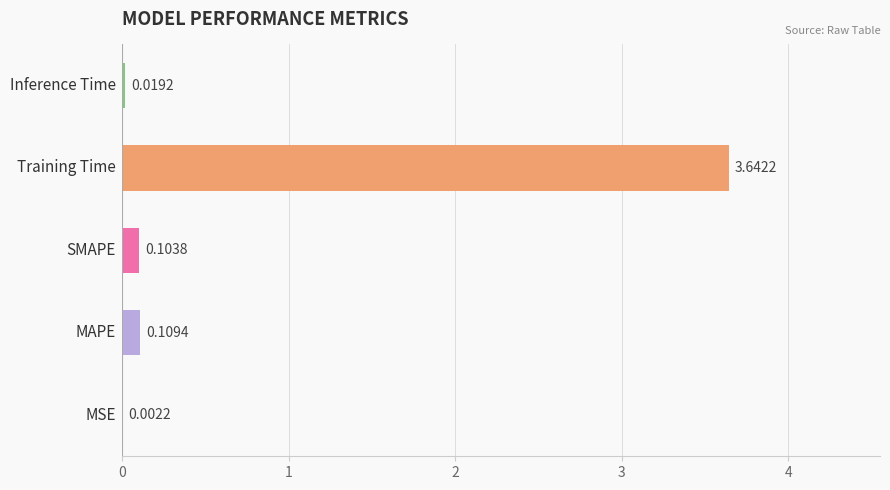

What is the average value?

0.8